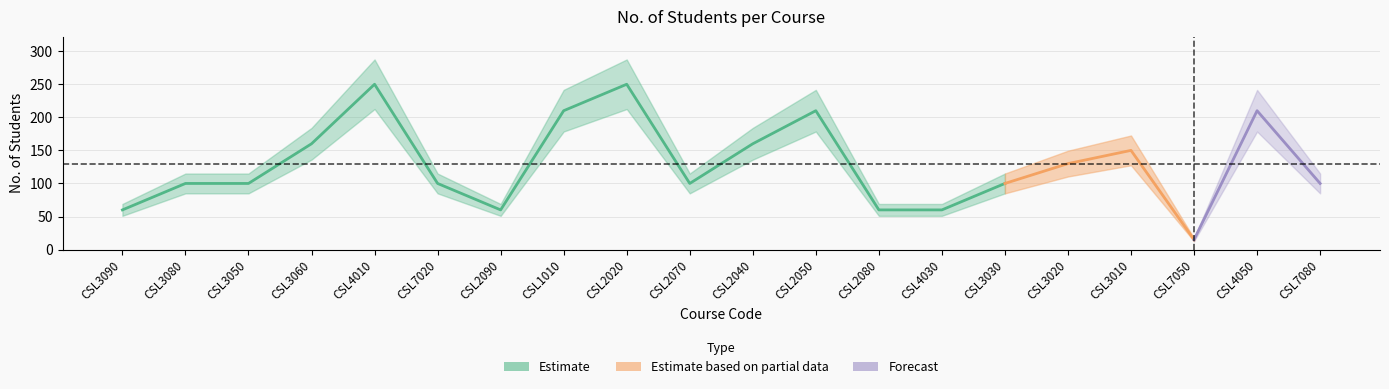

How many lines are shown in the chart?

1